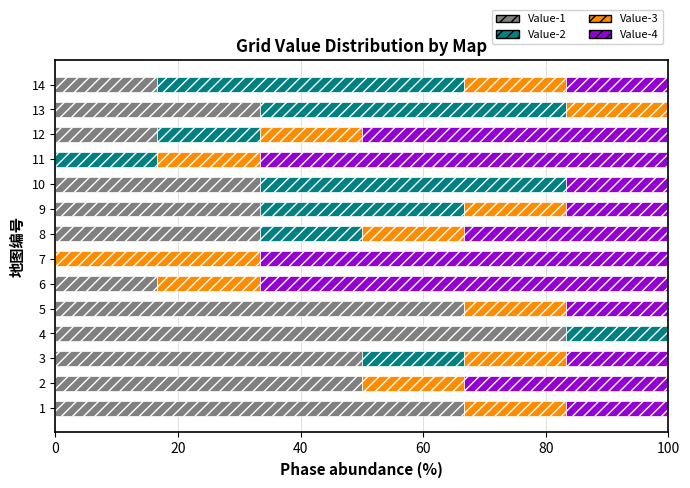

What is the sum of all Value-1 values?

500.0